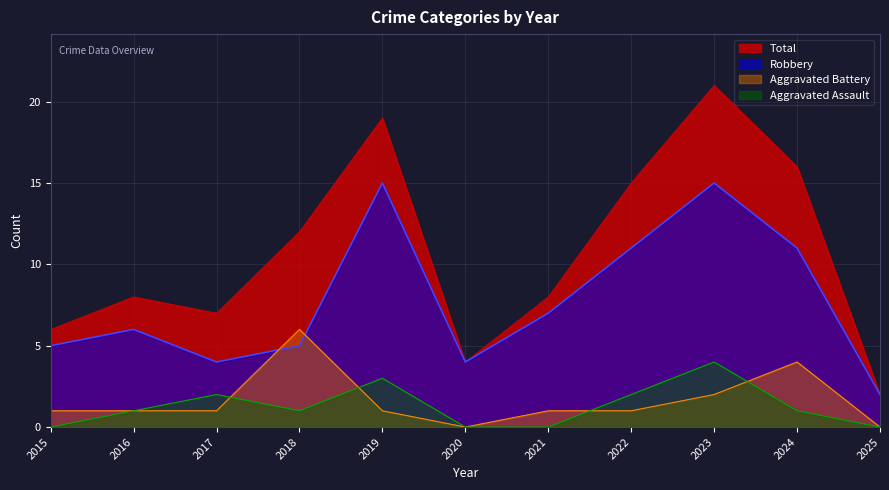

What is the total value across all series at 2016?

16